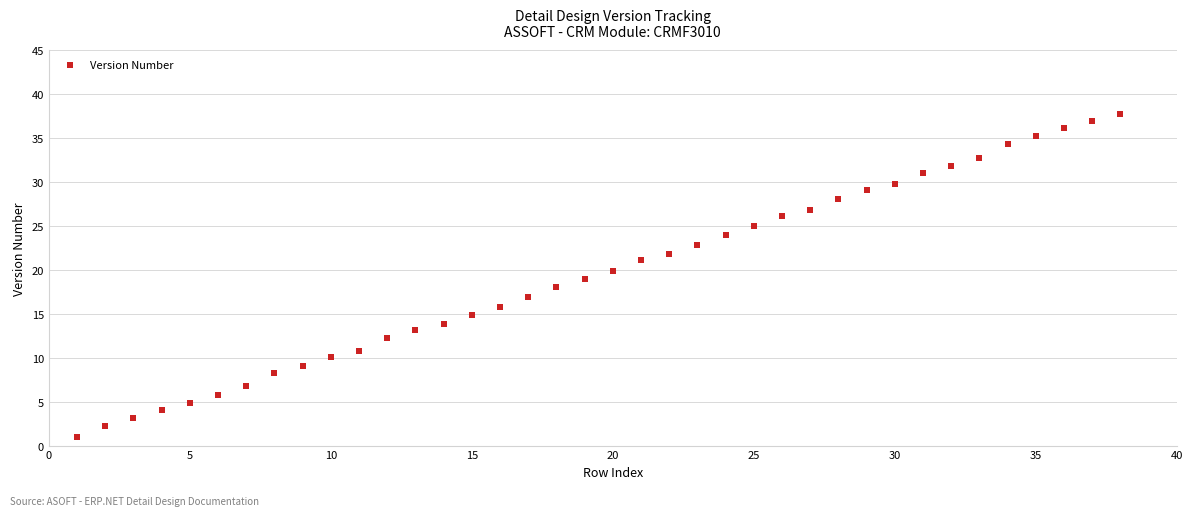

What is the range of X values (max minus min)?

37.0